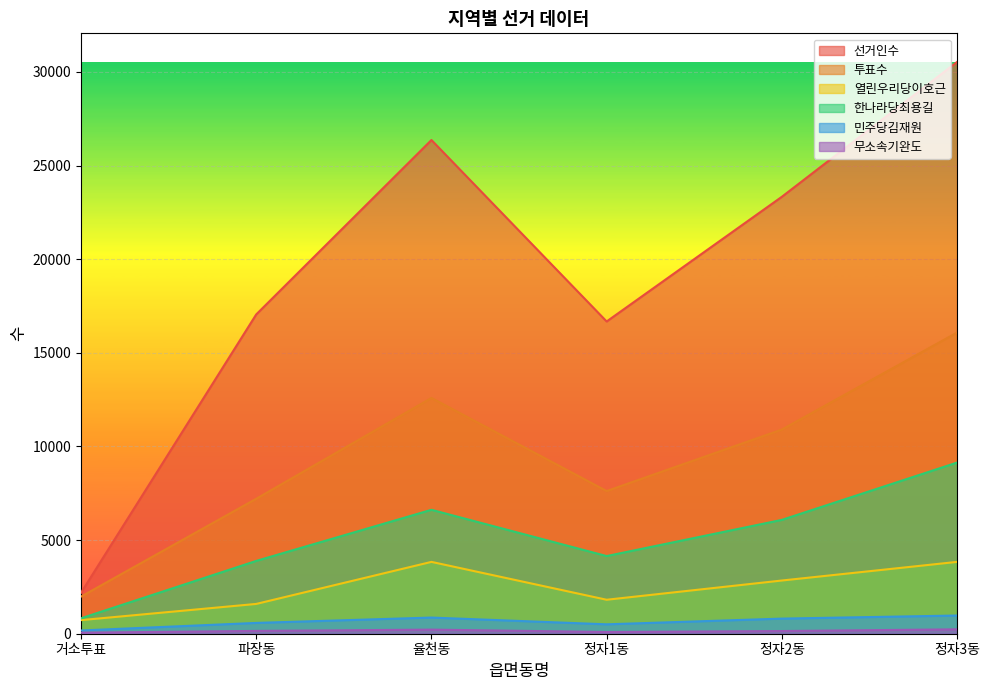

What is the sum of the 투표수 values at 정자2동 and 거소투표?

12885